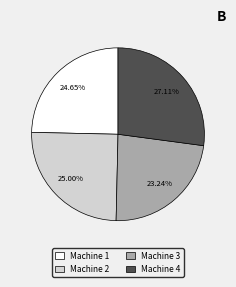

To the nearest percent, what is the difference between the largest and smallest slice percentages?

4%